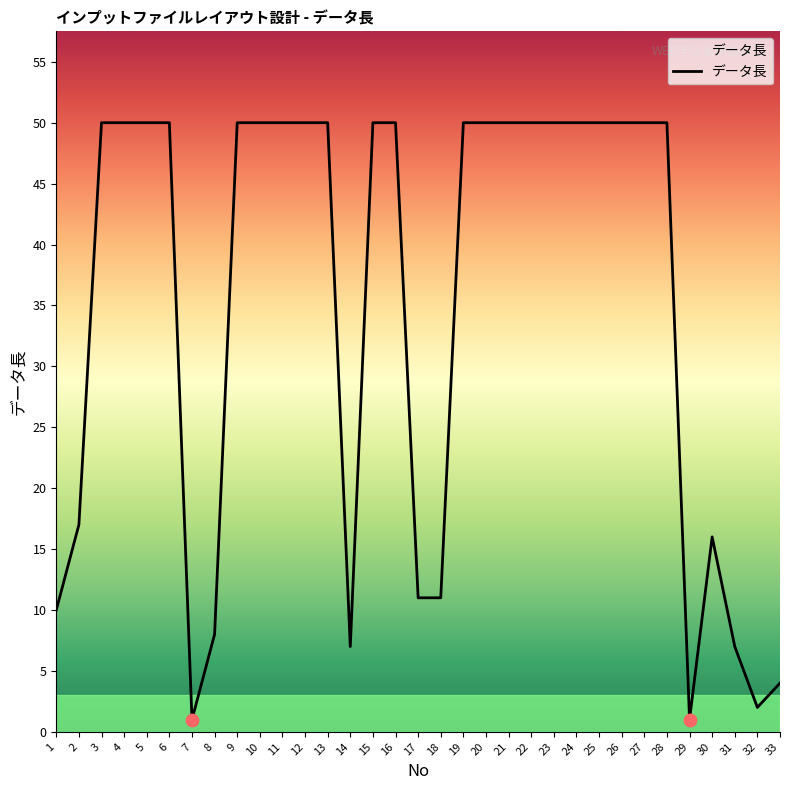

Between 31 and 17, which is larger?

17